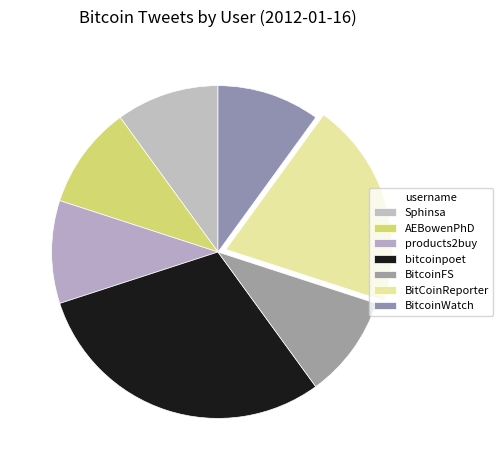

What is the largest slice in the pie chart?

bitcoinpoet